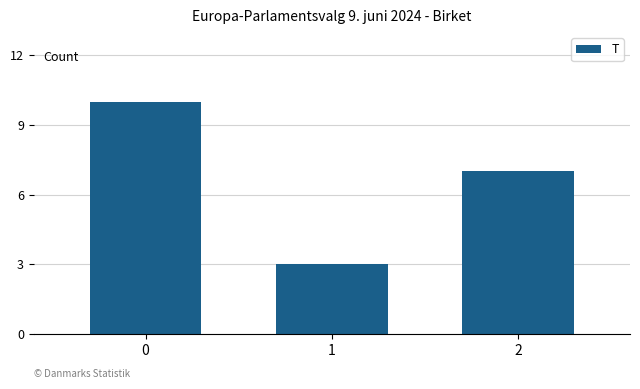

What is the change in value from 0 to 1?

-7